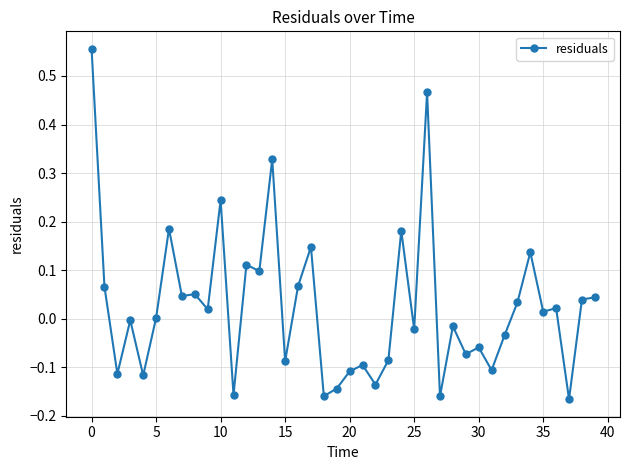

True or false: there are more than 2 points higher than both neighbors.

True